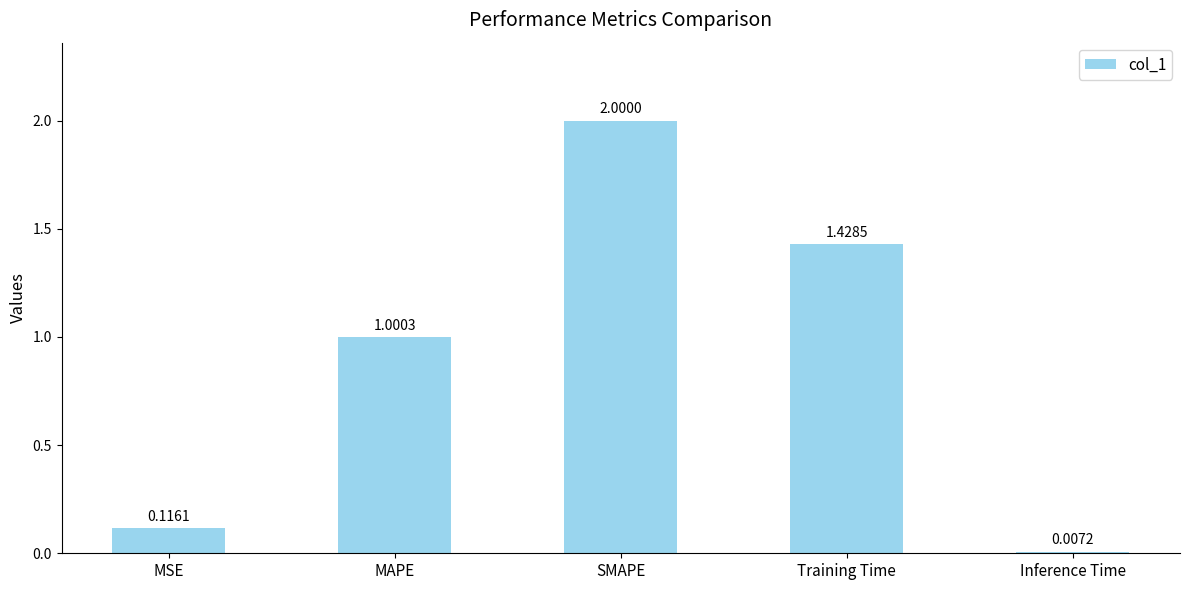

What is the sum of the values at Inference Time and SMAPE?

2.0